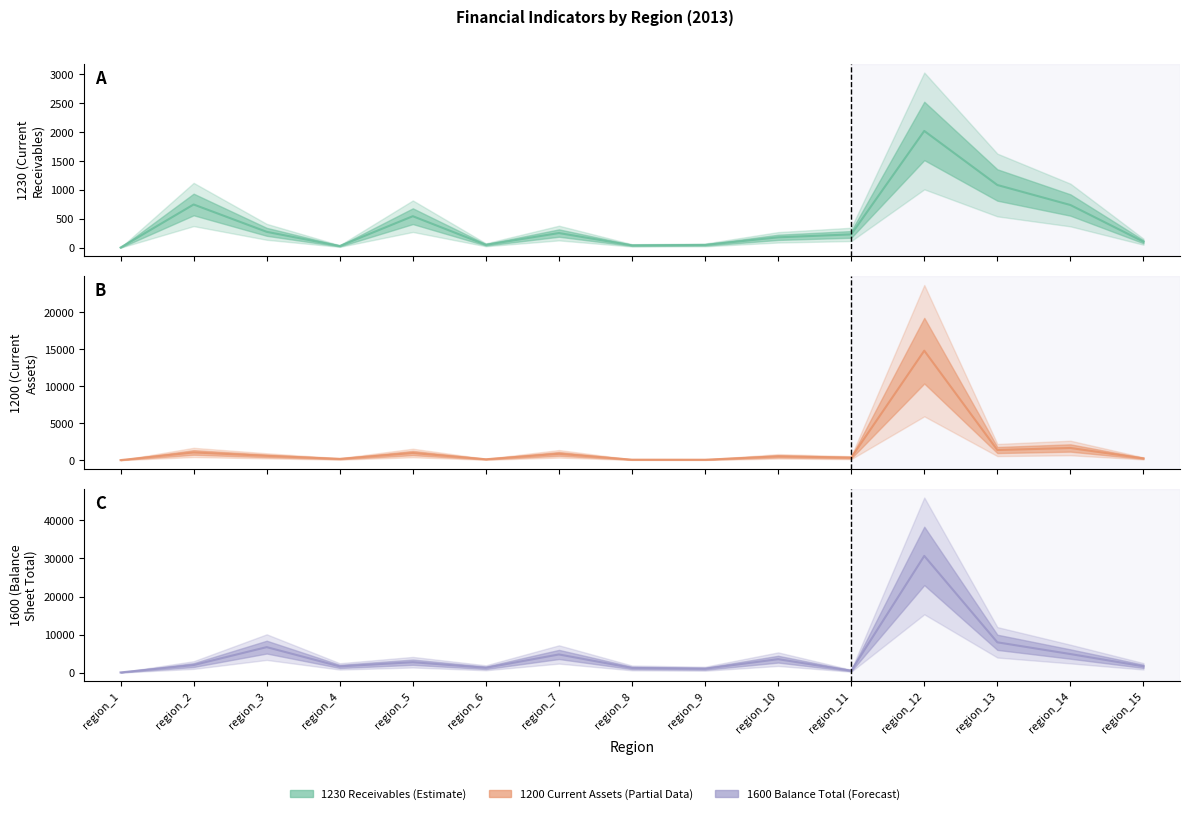

Count the number of categories in the chart.

15